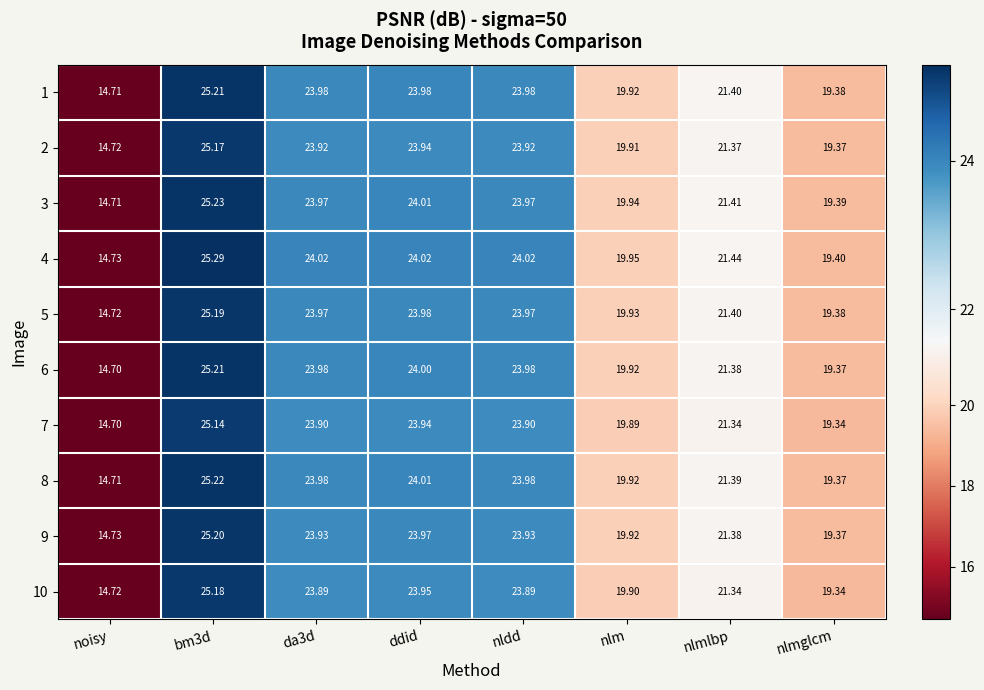

At which label is 3 closest to 19?

nlmglcm